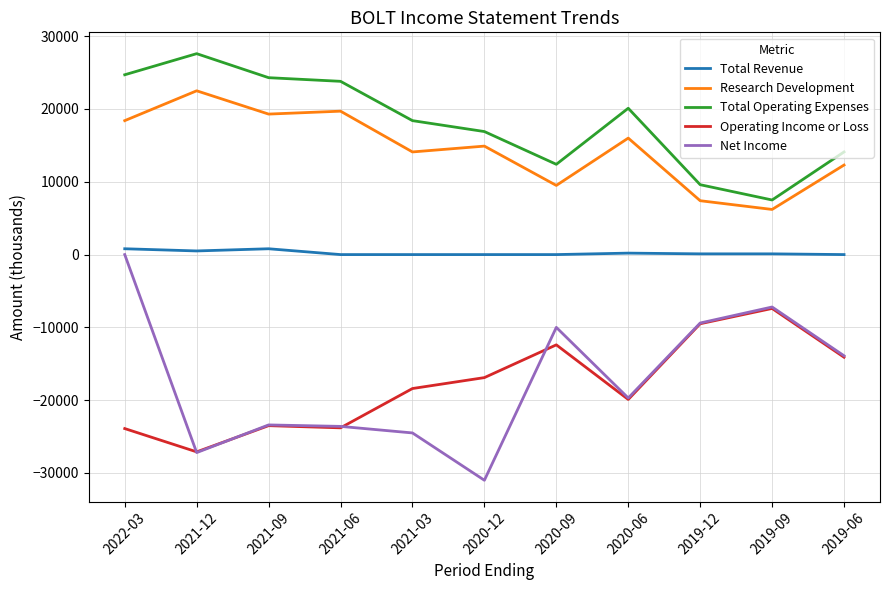

What is the sum of all Research Development values?

160300